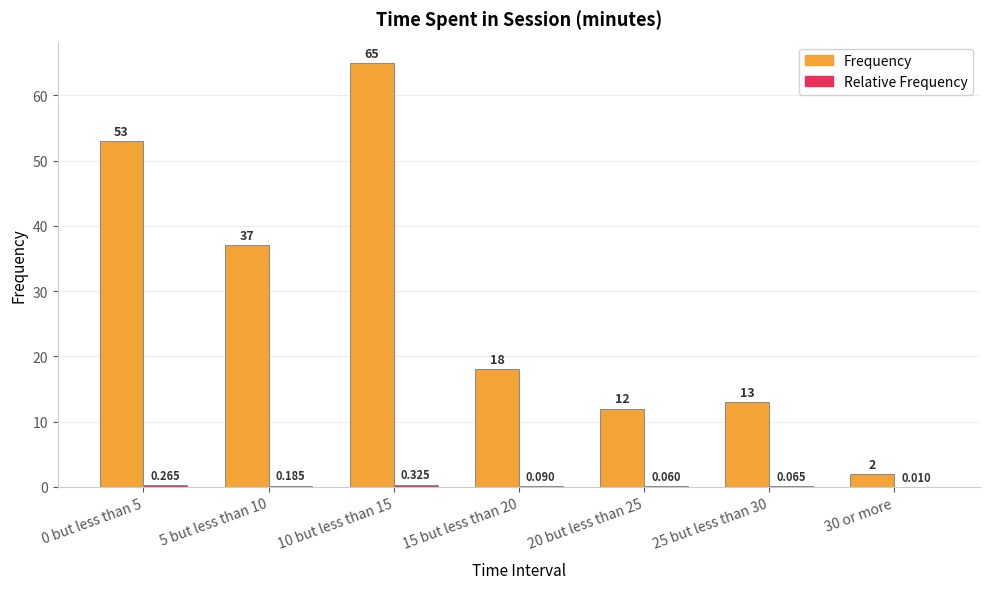

Which series has the largest total across all categories?

Frequency